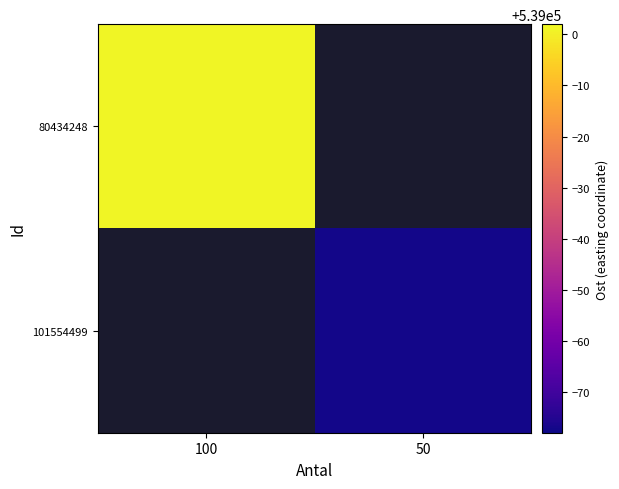

Which label corresponds to the largest value in the chart?

100